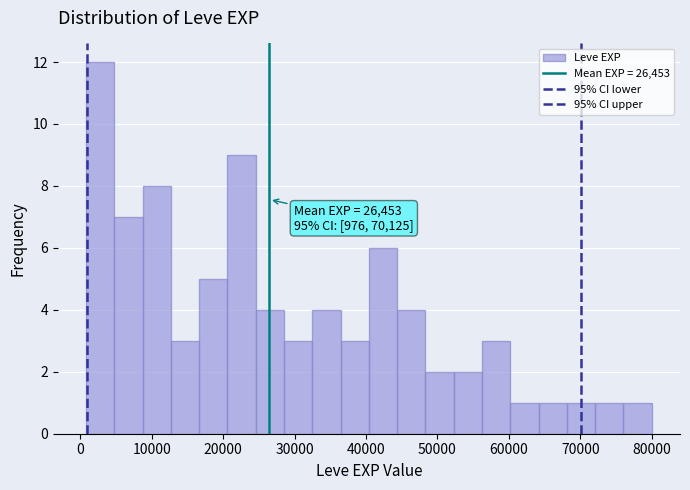

Read against the x-axis, roughly where is the centre of the tallest bar?

3000